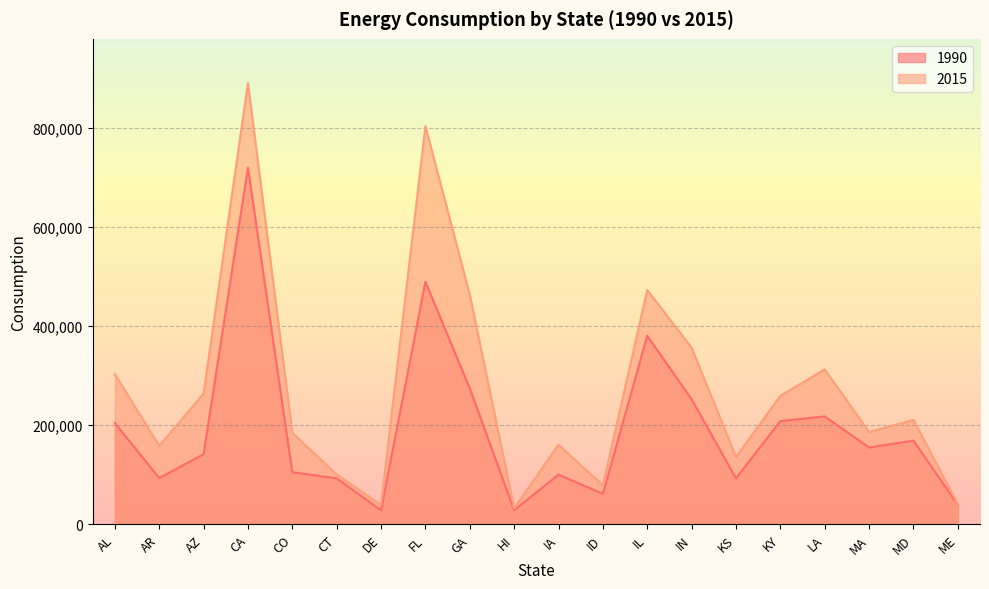

What is the difference between the highest and lowest values at HI?

4097